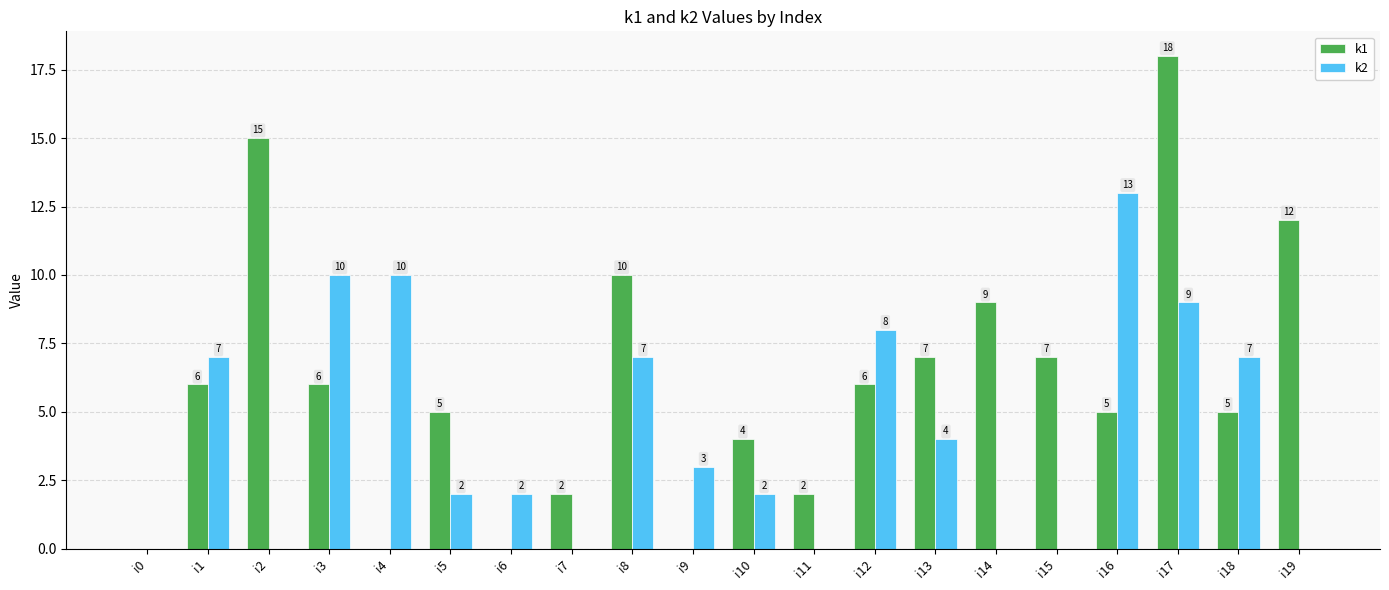

How many groups of bars are there?

20